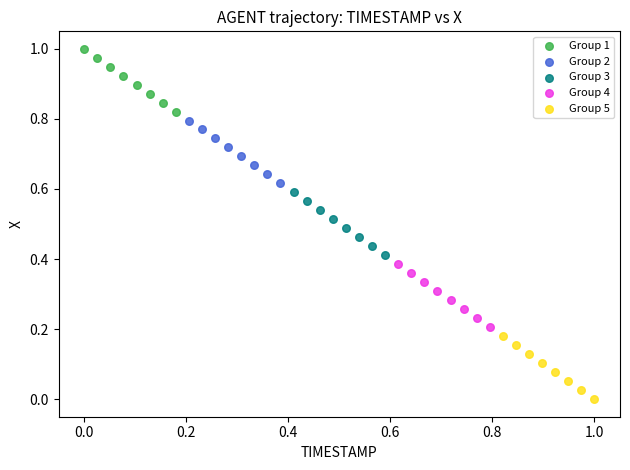

Which series reaches the maximum Y coordinate?

Group 1